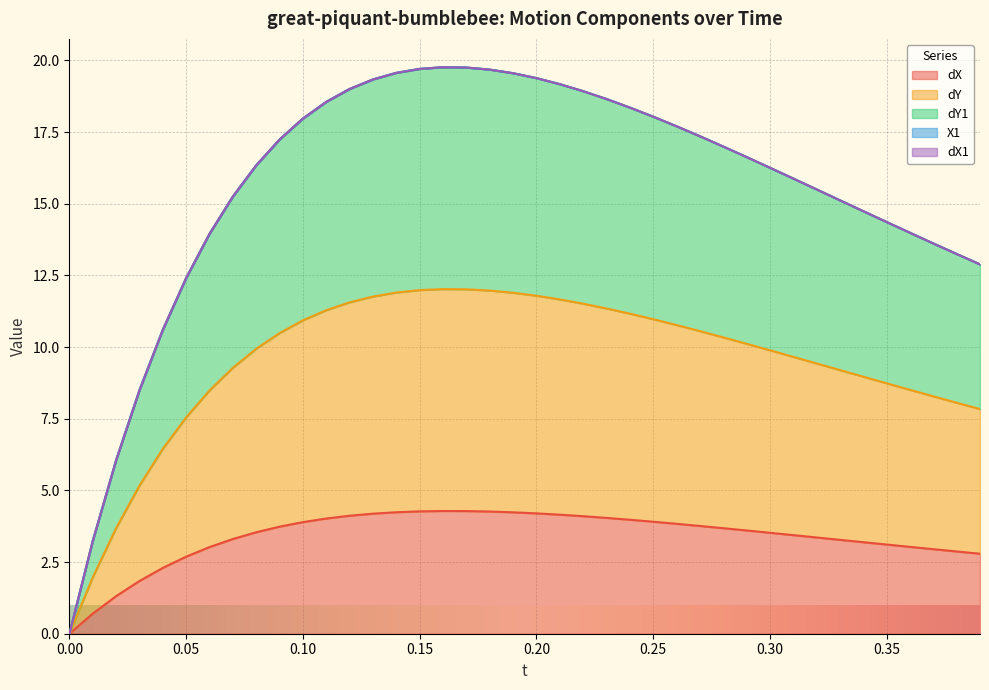

Between 0.0 and 0.15, which series saw the biggest shift?

dY